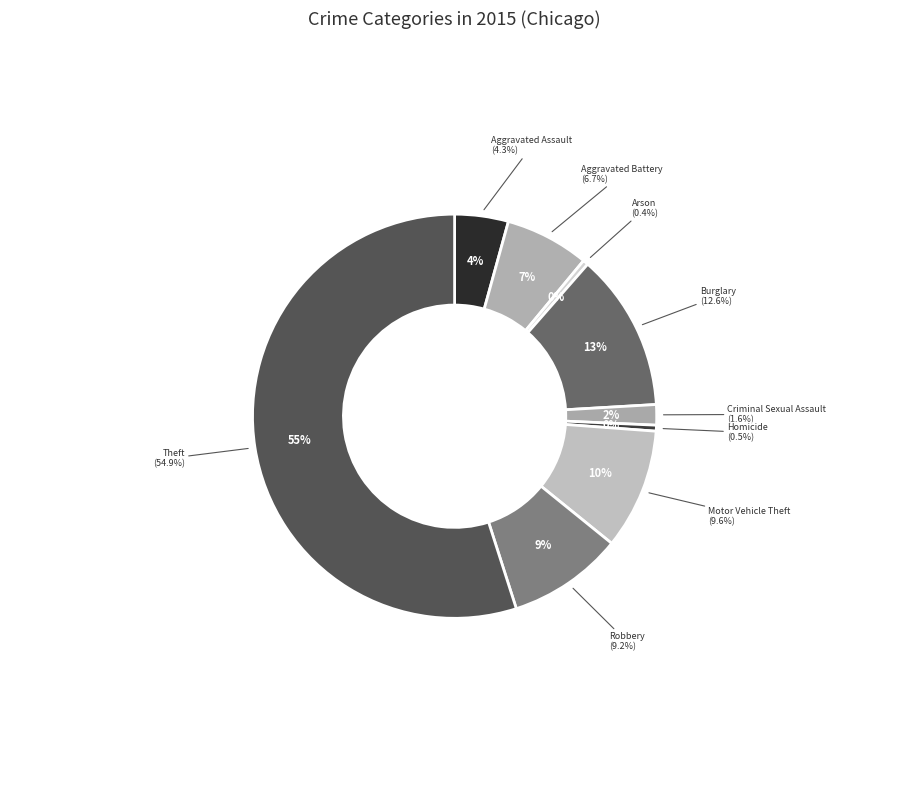

Is Theft the majority of the pie?

Yes